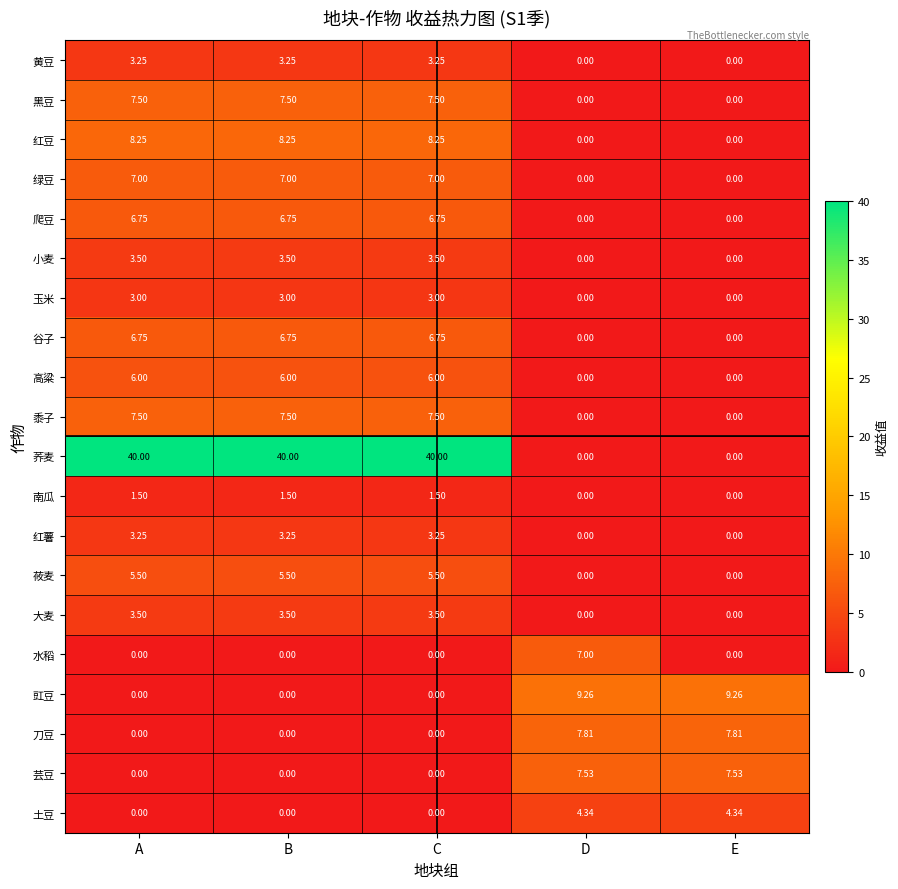

Which series has the largest total across all categories?

荞麦